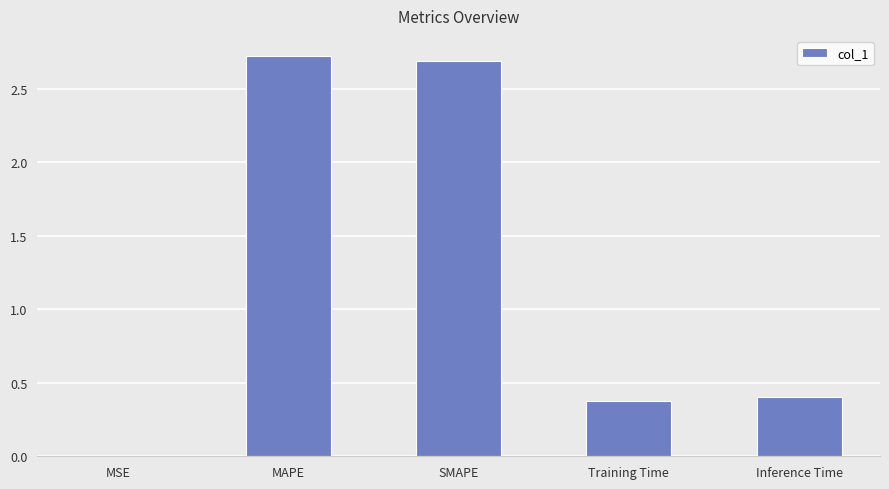

The chart shows a value of 3.6 at MAPE. True or false?

False